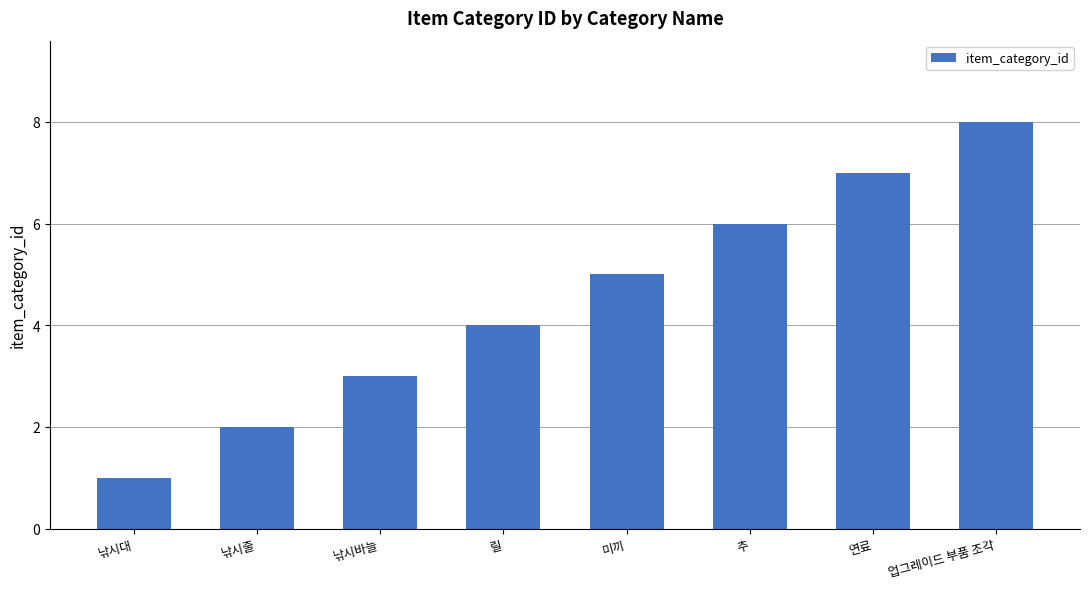

The value at 연료 is 7. True or false?

True